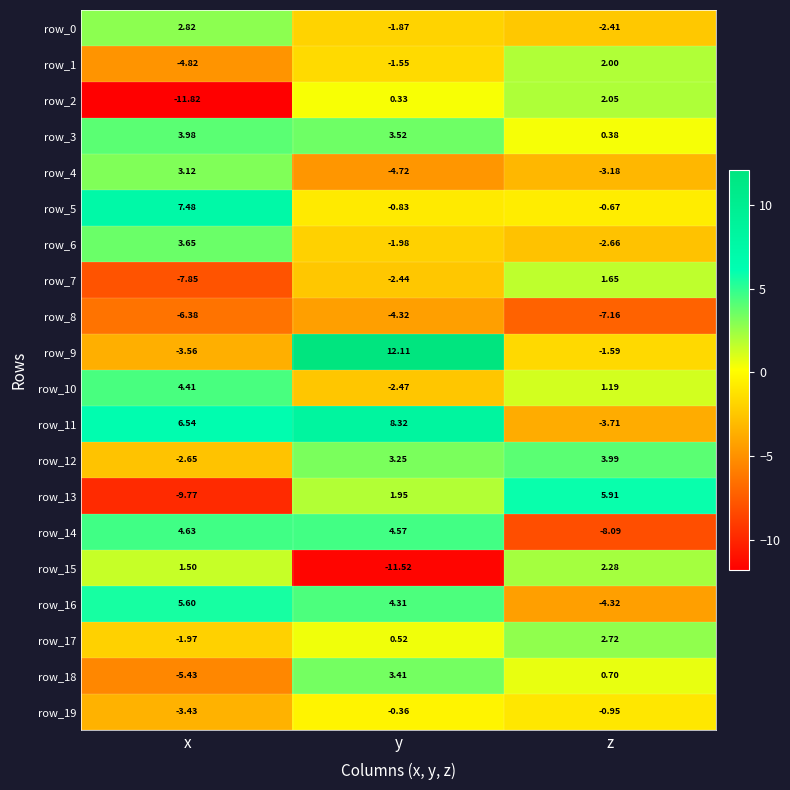

At which label is row_5 closest to 3?

z